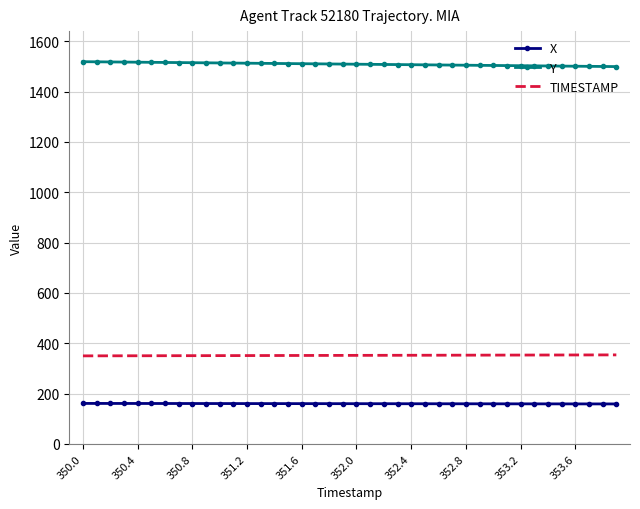

True or false: Y and TIMESTAMP intersect in this chart.

False